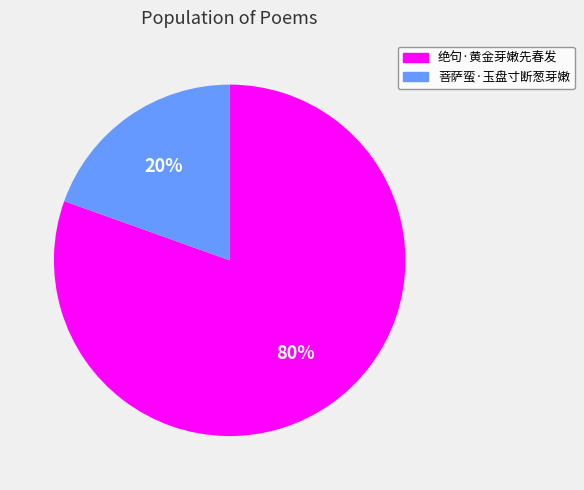

What percentage is the 菩萨蛮·玉盘寸断葱芽嫩 slice, to the nearest percent?

20%